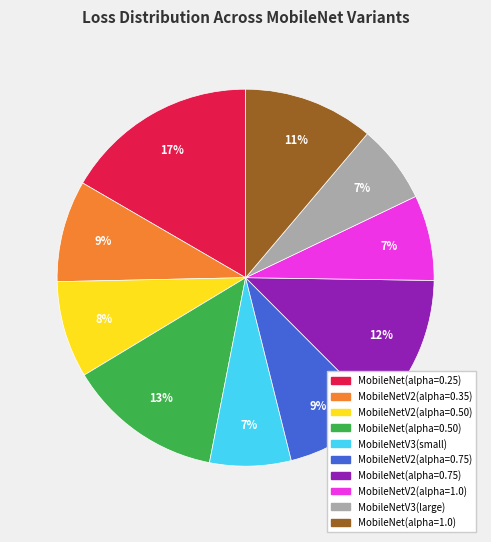

What is the largest slice in the pie chart?

MobileNet(alpha=0.25)